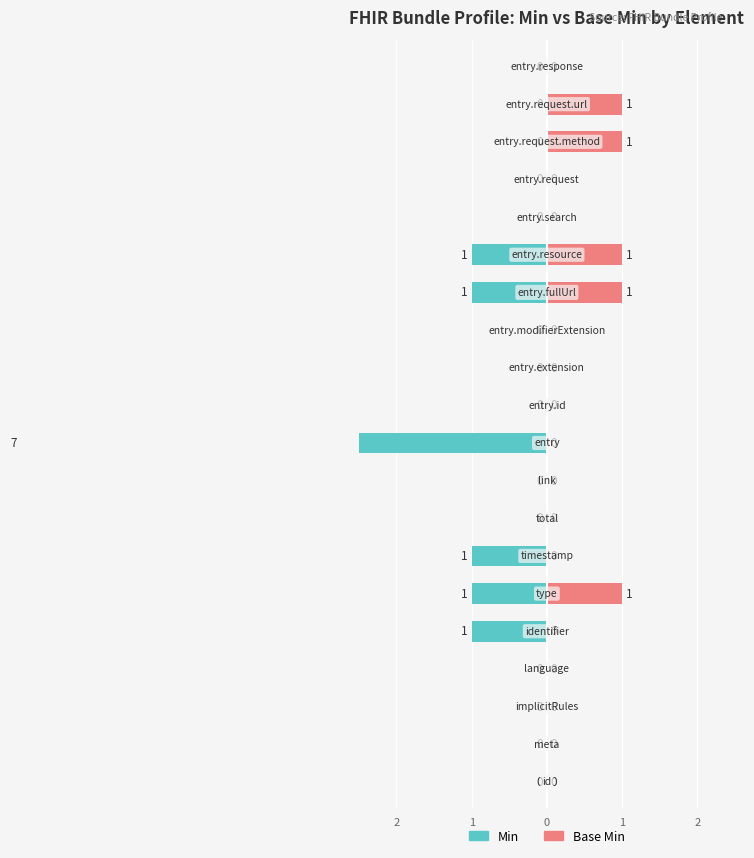

Which series has the largest range (max minus min)?

Min